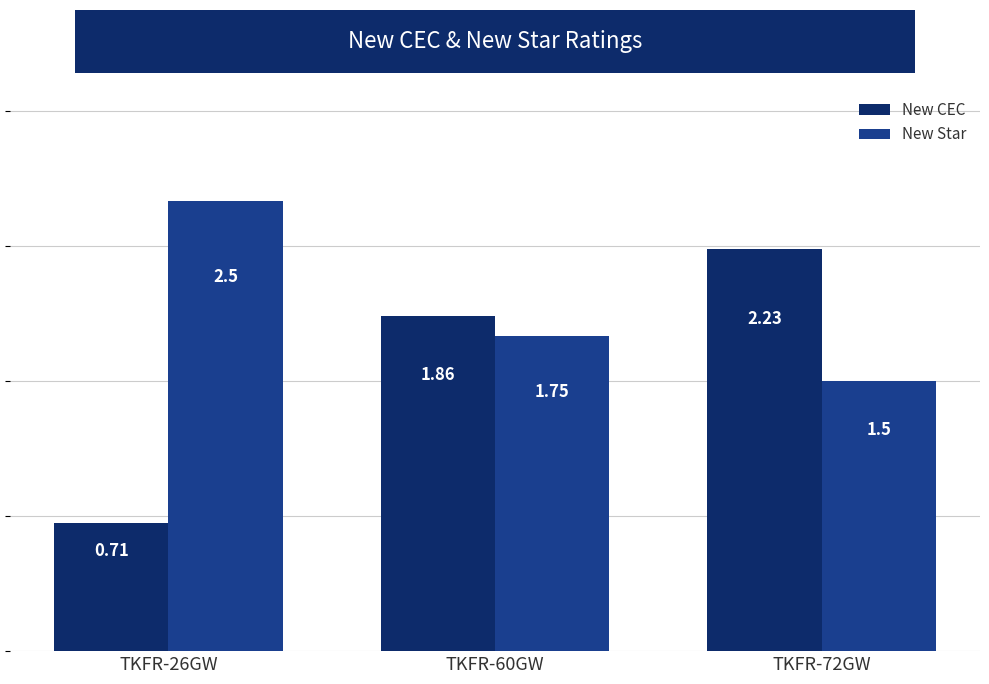

What is the total value across all series at TKFR-60GW?

3.6